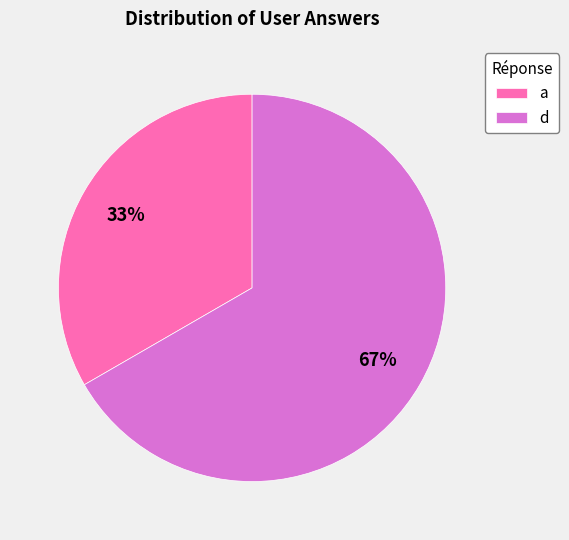

Is it true that a is 24% of the pie?

False